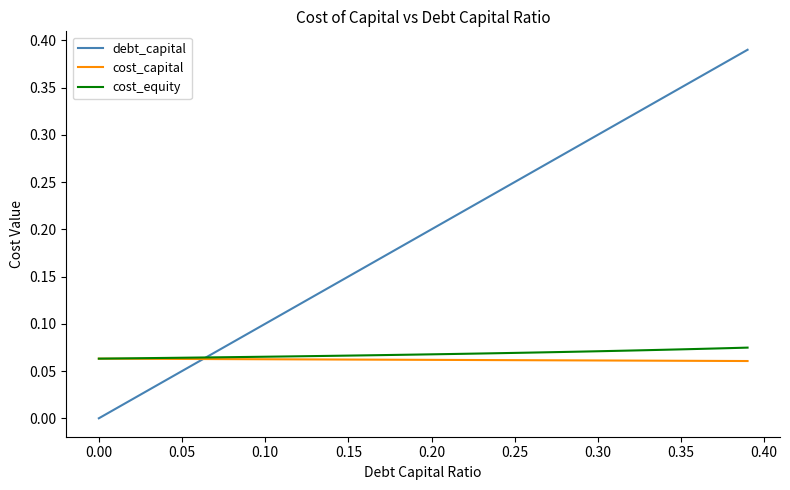

How many intersections are there between cost_equity and debt_capital?

1